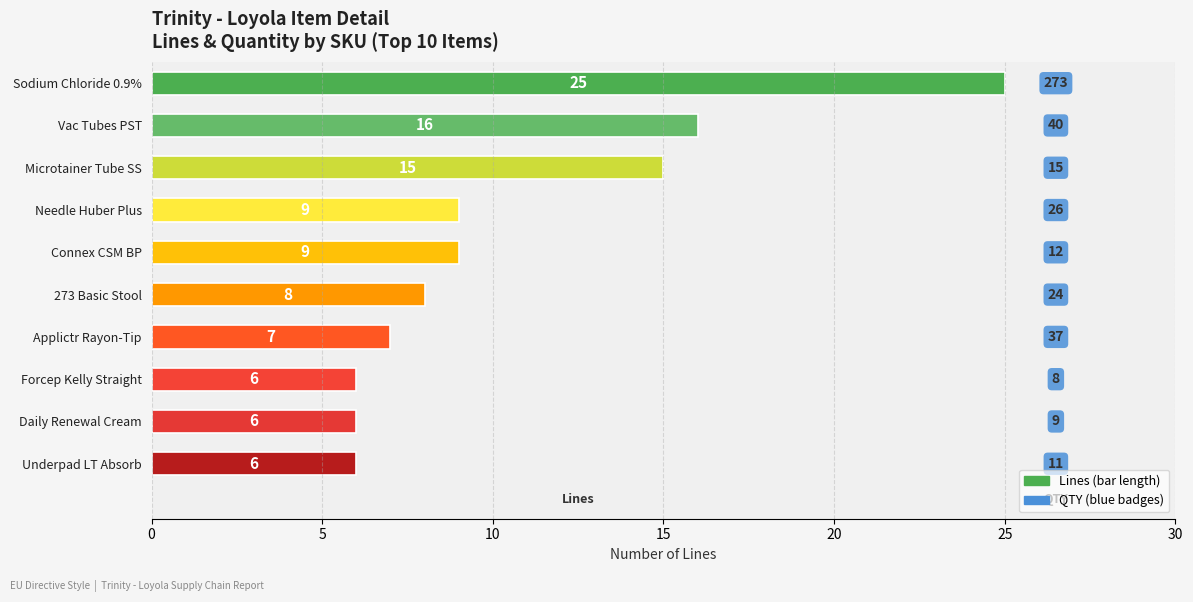

What is the smallest value displayed?

6